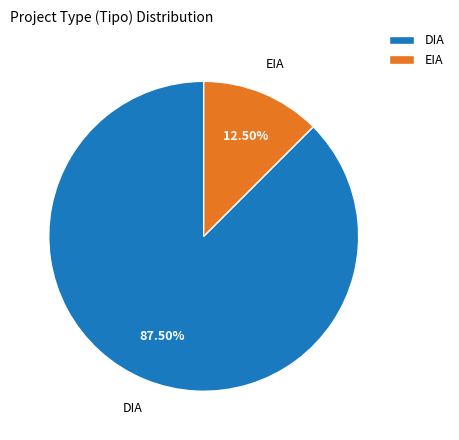

Rank the categories by value from lowest to highest.

EIA, DIA